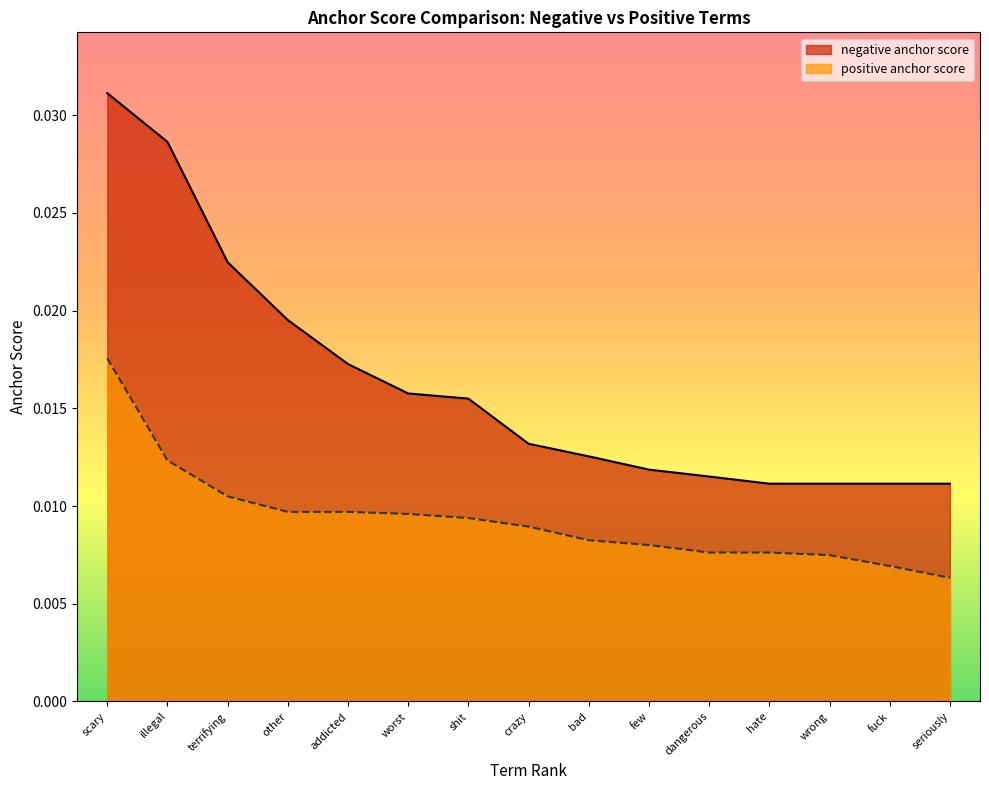

What is the label of the 8th point from the left?

crazy